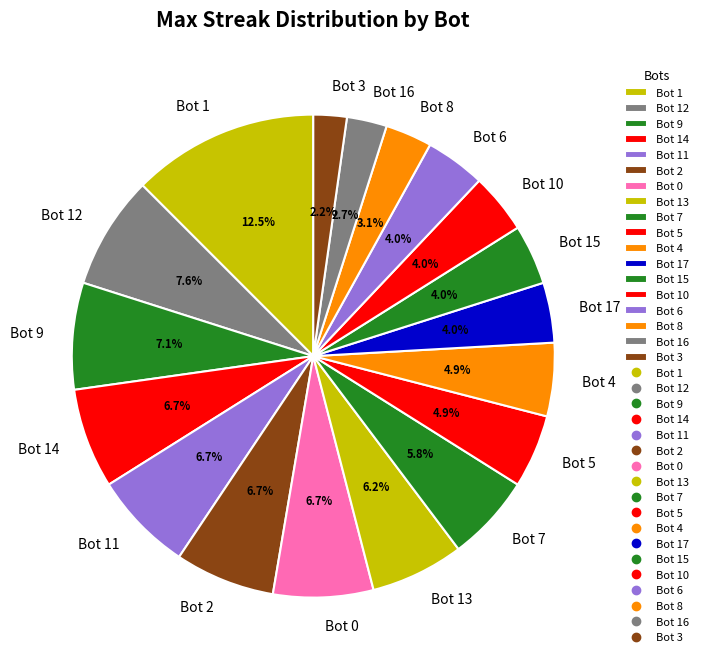

What portion of the pie excludes Bot 12?

92.4%